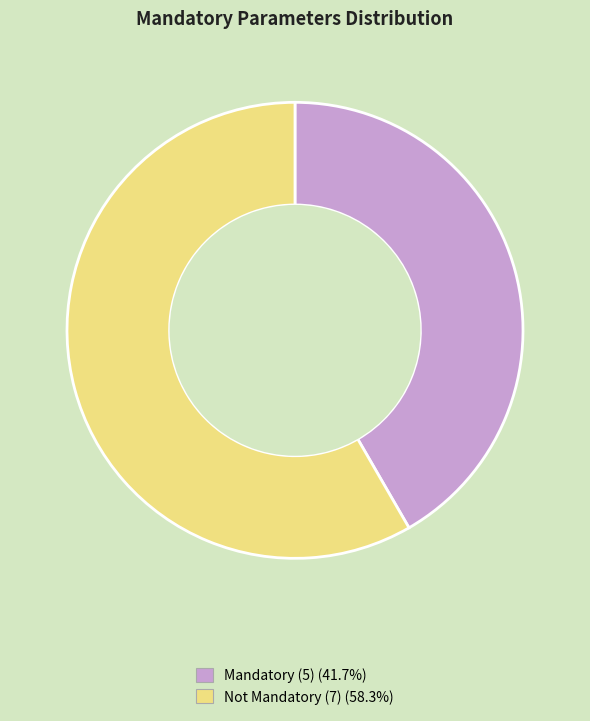

Does any single category account for the majority?

Yes